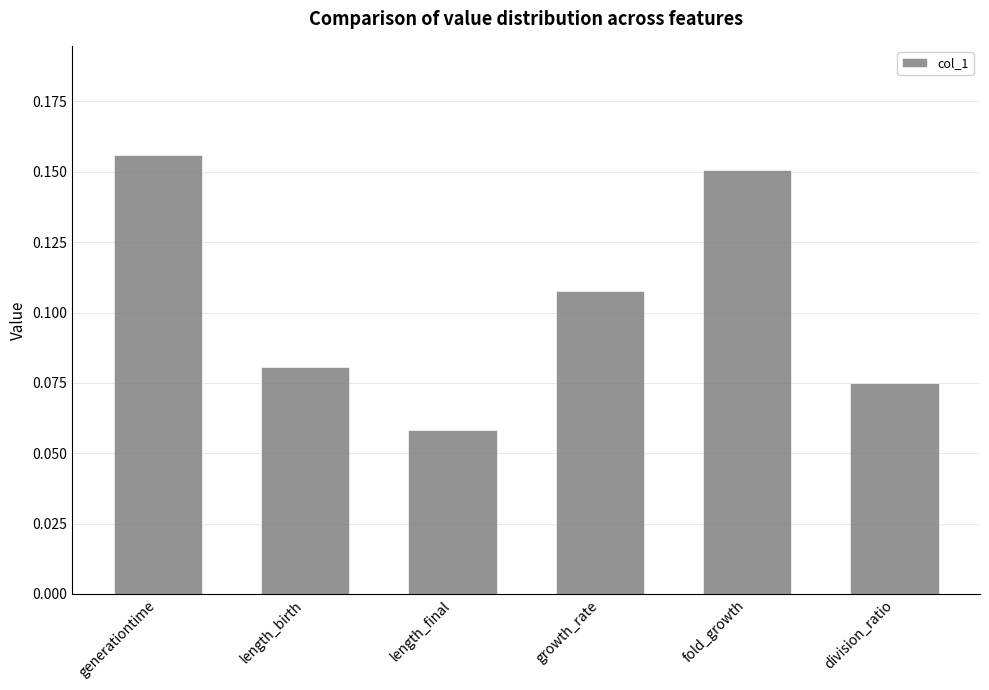

What is the sum of all values?

0.6